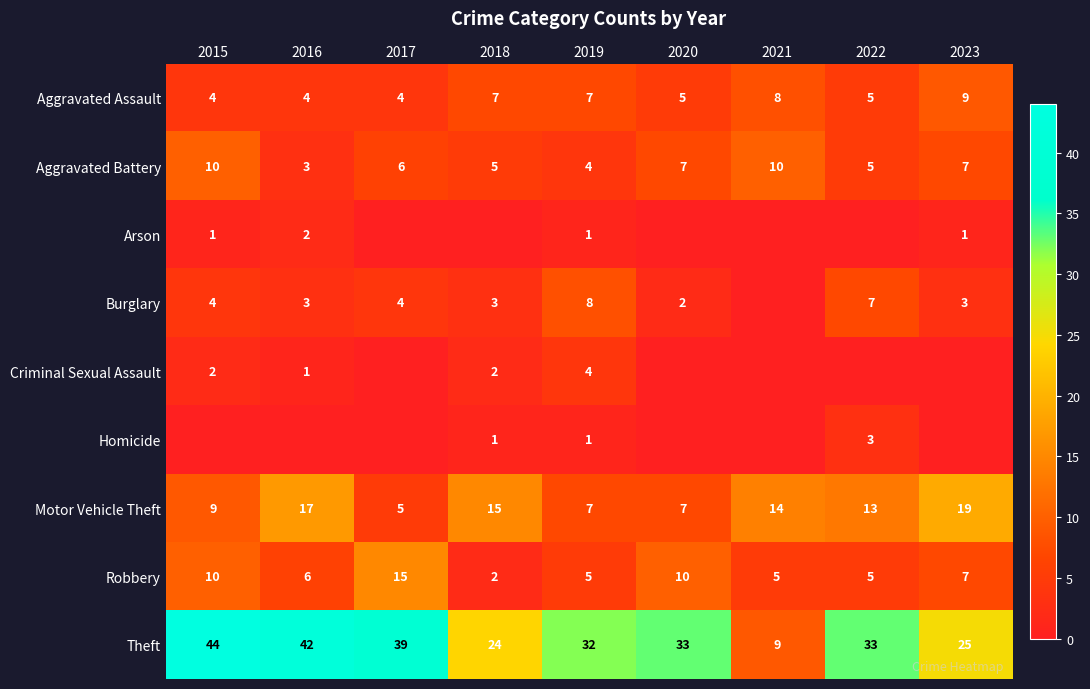

The Robbery series shows 5 at 2022. True or false?

True